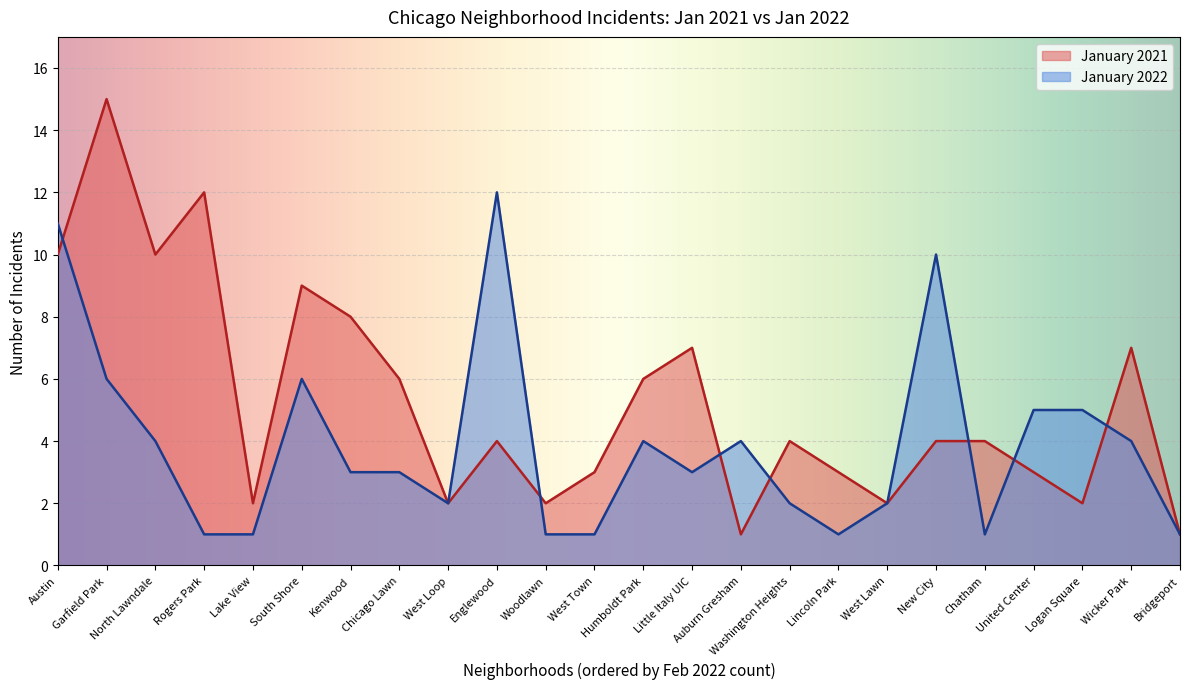

How many lines are shown in the chart?

2